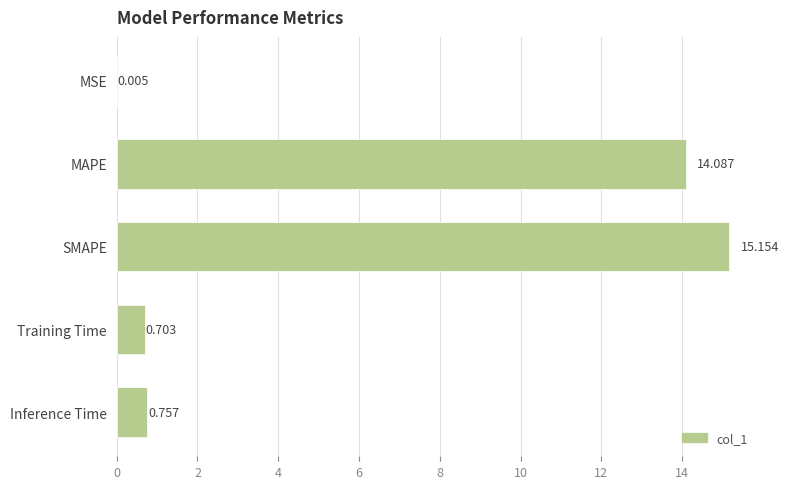

Between Training Time and SMAPE, which is larger?

SMAPE